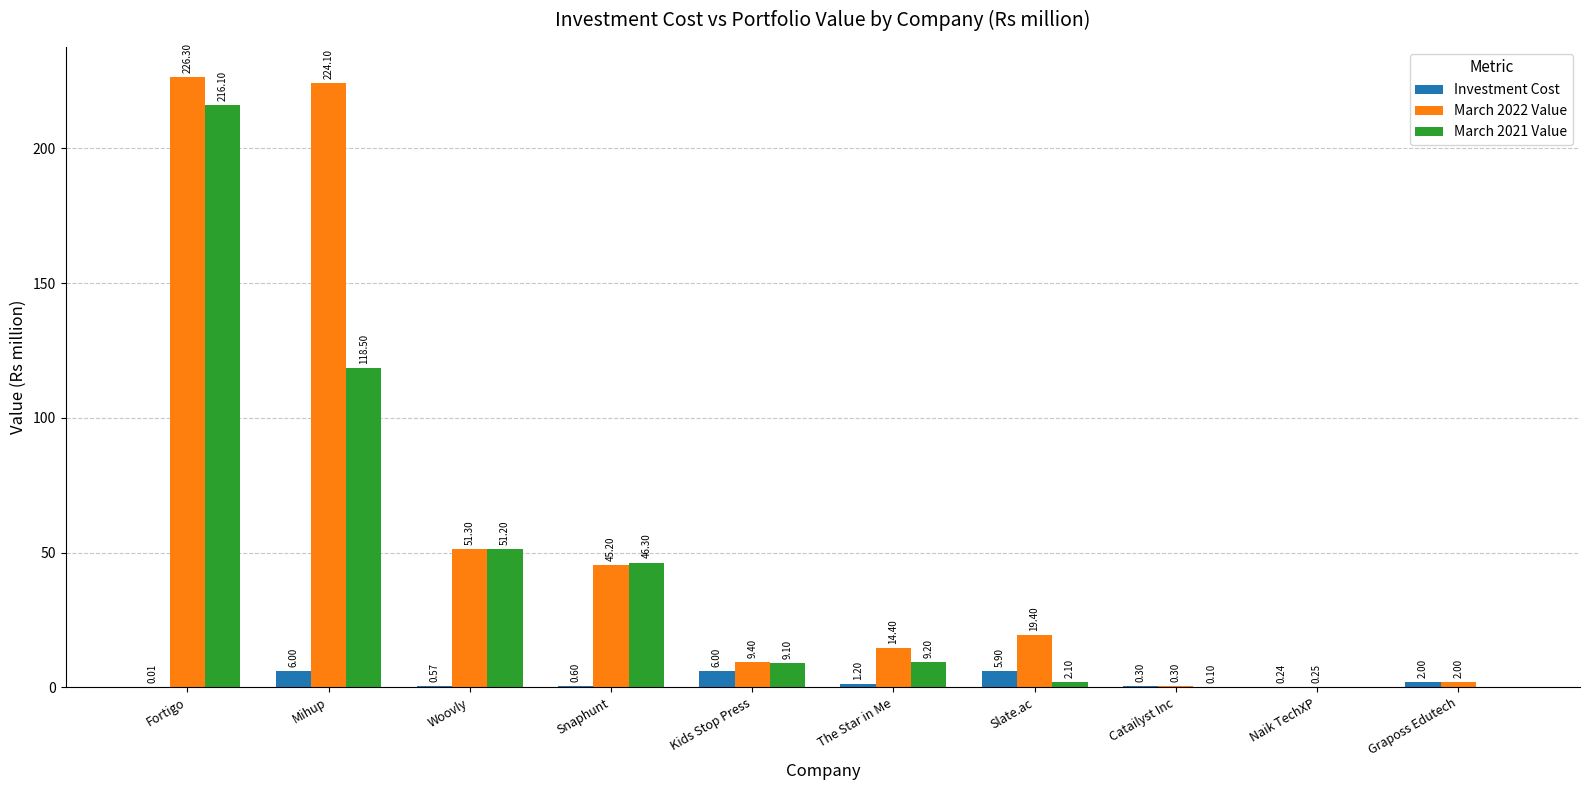

Which category has the highest value in the March 2021 Value series?

Fortigo